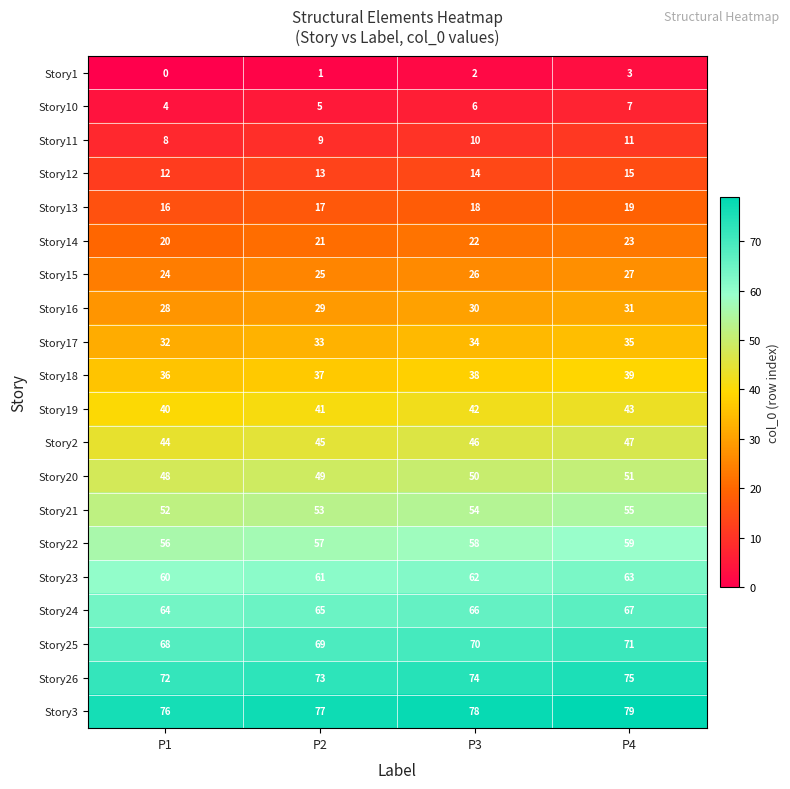

Which series has the largest total across all categories?

Story3